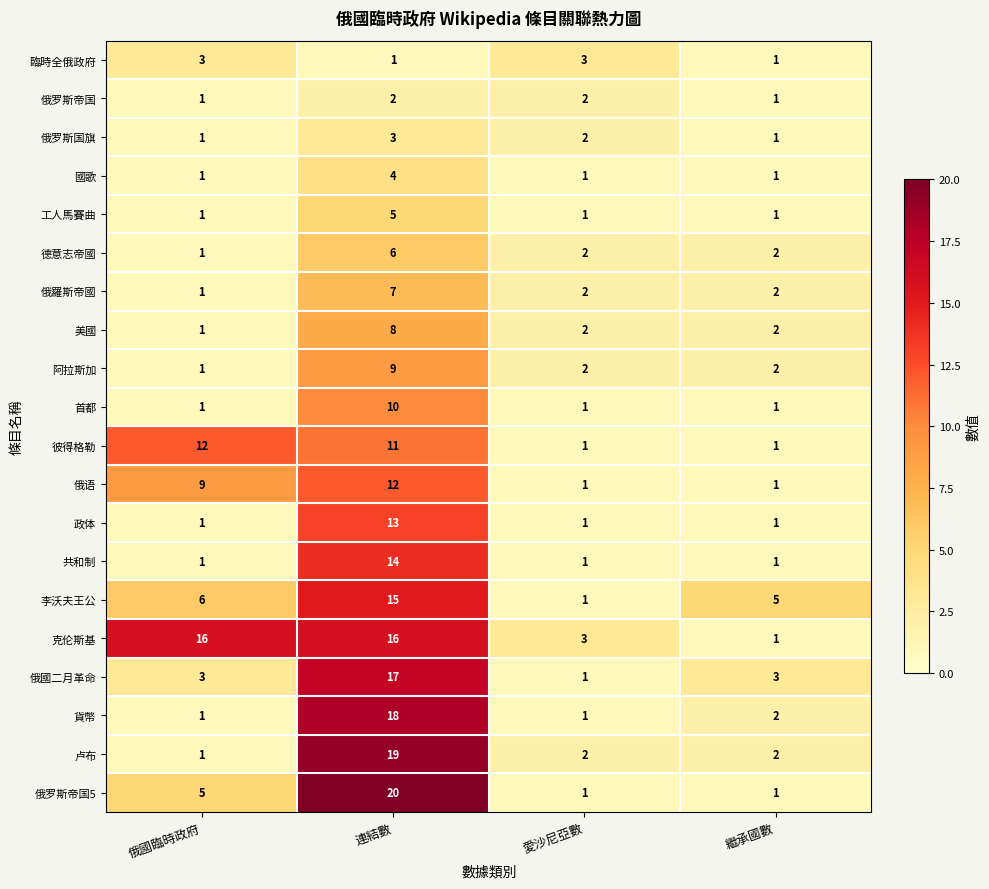

What is the sum of all 彼得格勒 values?

25